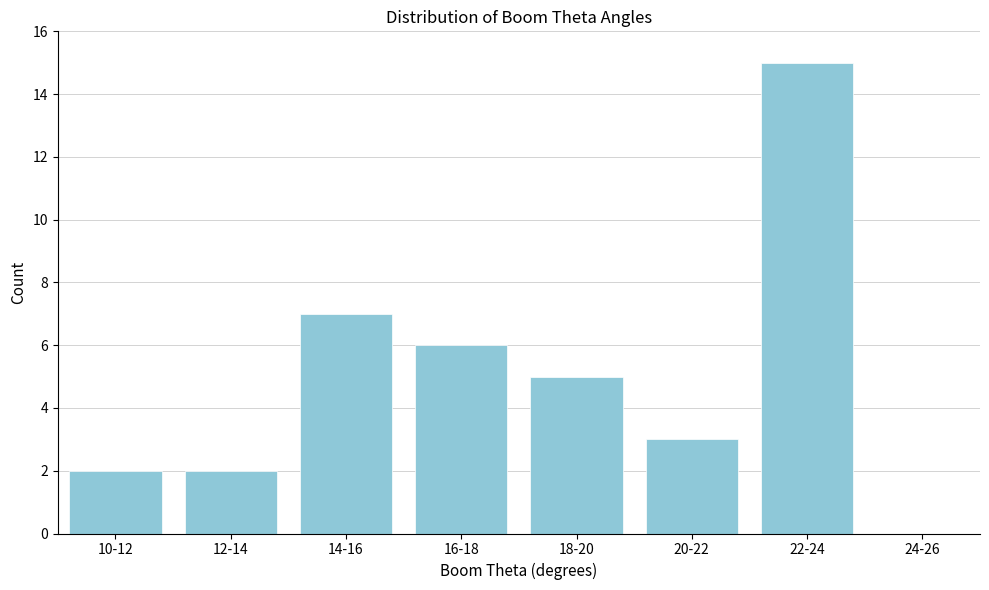

Reading right to left, transcribe all the data shown in this chart.

24-26=0	22-24=15	20-22=3	18-20=5	16-18=6	14-16=7	12-14=2	10-12=2